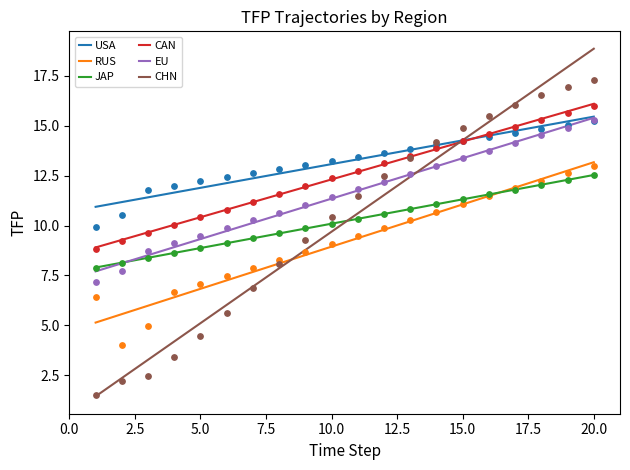

What is the maximum value for CHN?

18.9